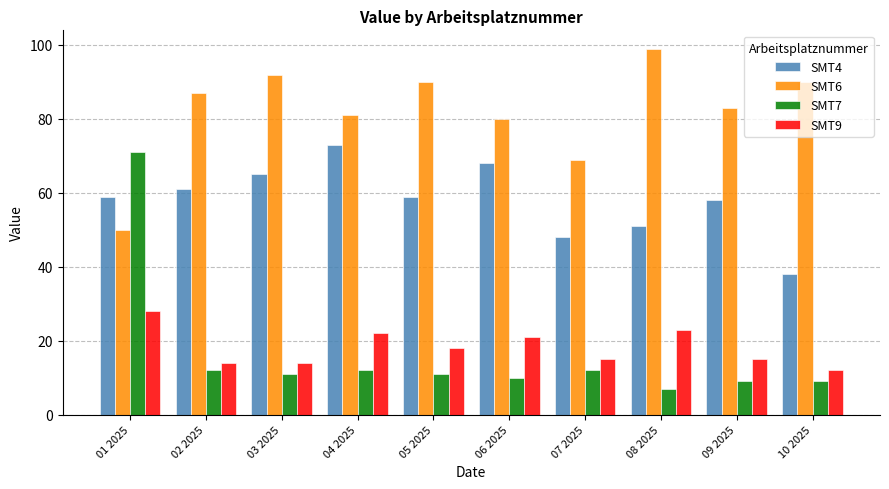

How many series are shown in this chart?

4